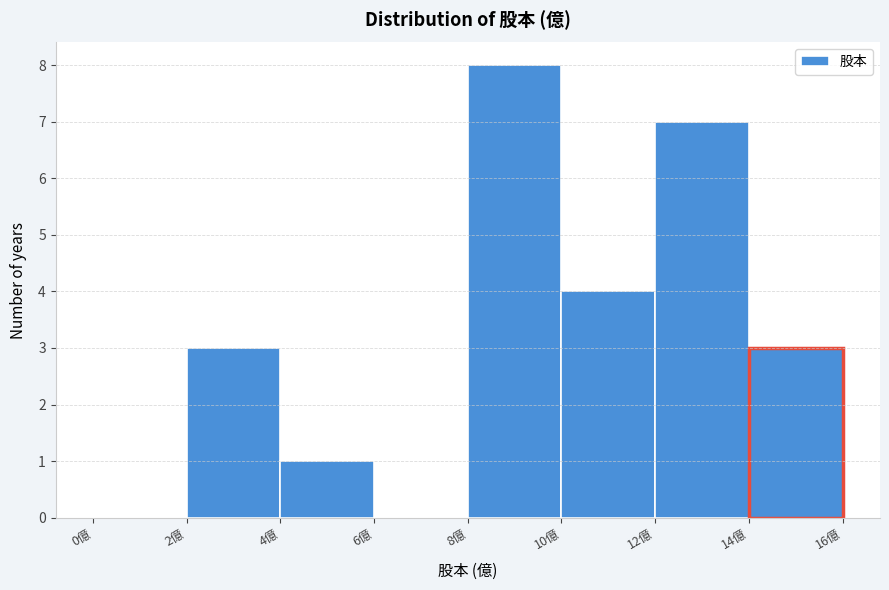

What is the height of the bar covering 10 to 12 on the x-axis? The values are not printed on the chart, so give them approximately, as read against the axis.

4